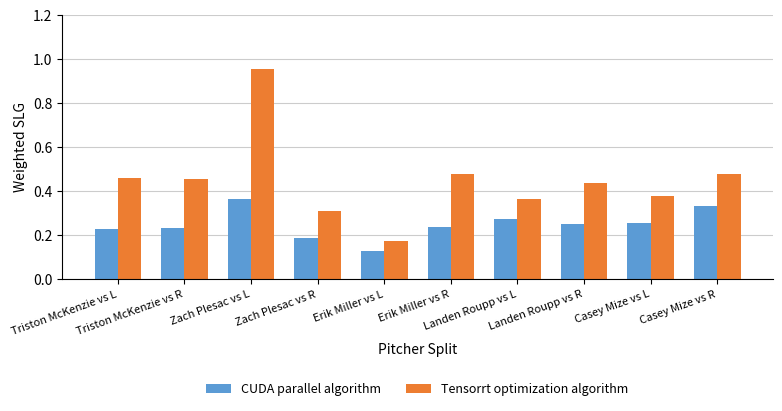

Rank the series by their average value, from lowest to highest.

CUDA parallel algorithm, Tensorrt optimization algorithm